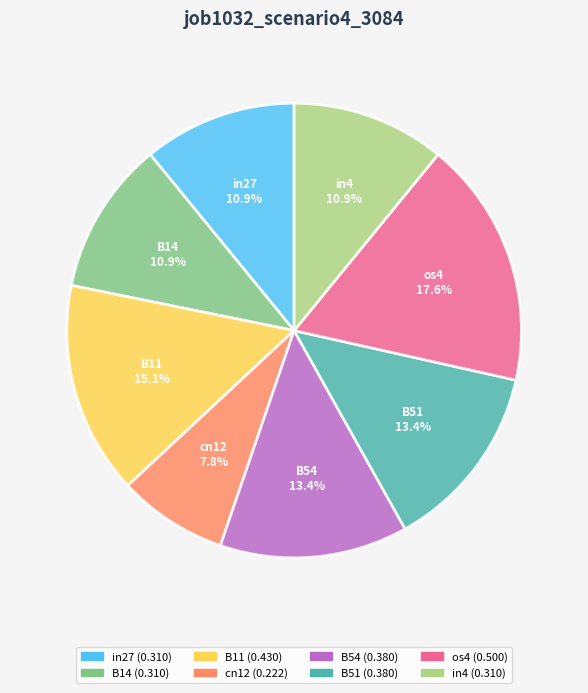

To the nearest percent, what portion does B54 represent?

13%